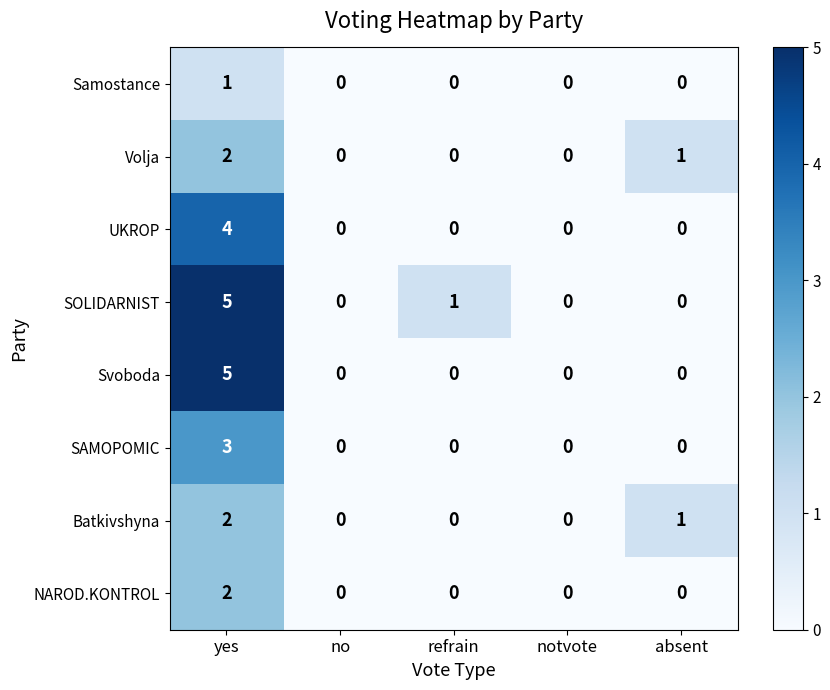

The SOLIDARNIST series shows 0 at refrain. True or false?

False